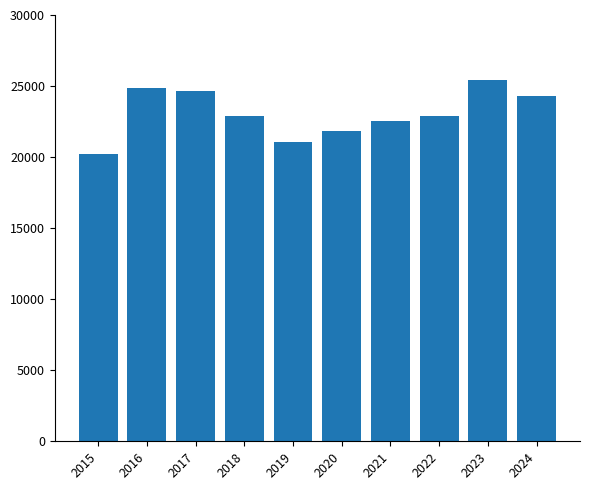

How many values are below 22879?

5